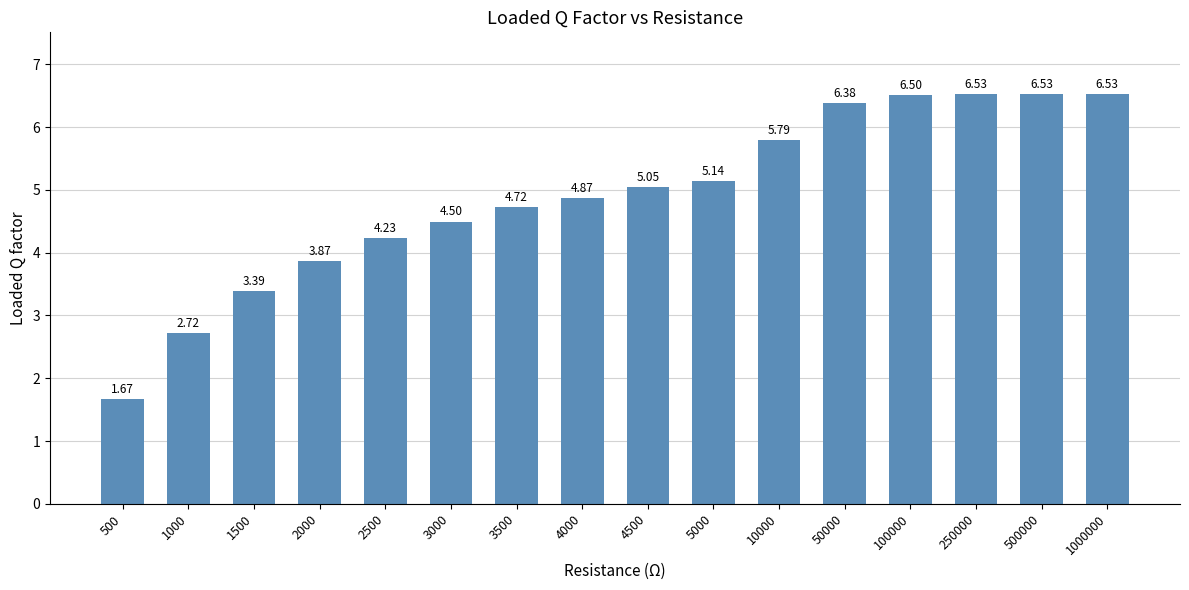

Are the bars grouped side by side (vs. stacked)?

No